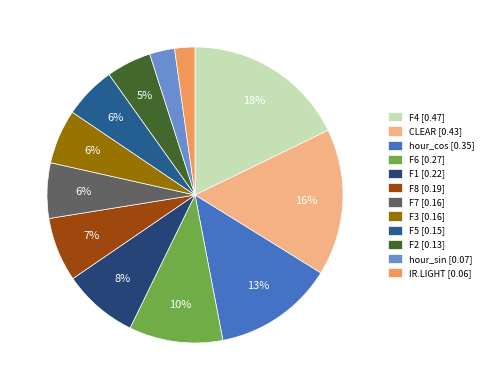

Count the number of slices in the pie.

12